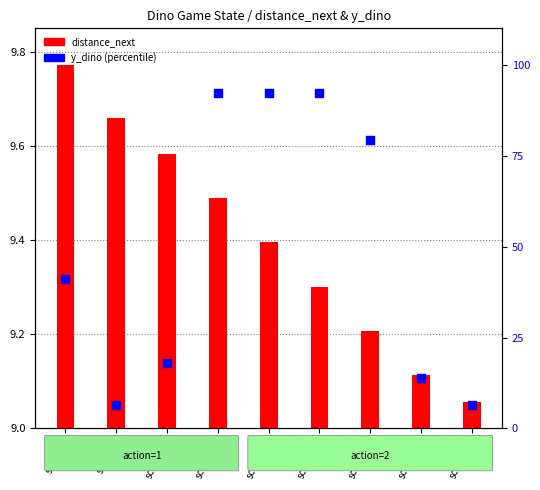

Which series reaches the minimum Y coordinate?

y_dino (percentile)